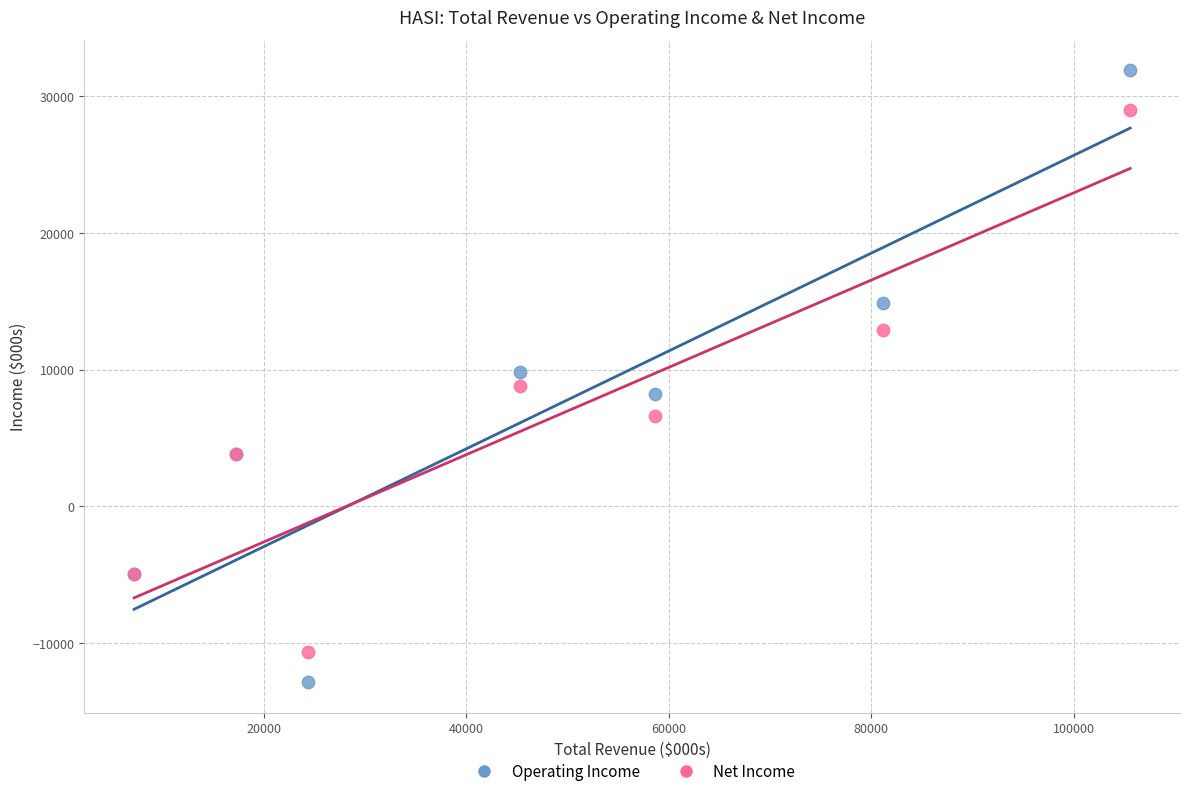

What is the X range (max minus min) for the scatter plot?

98400